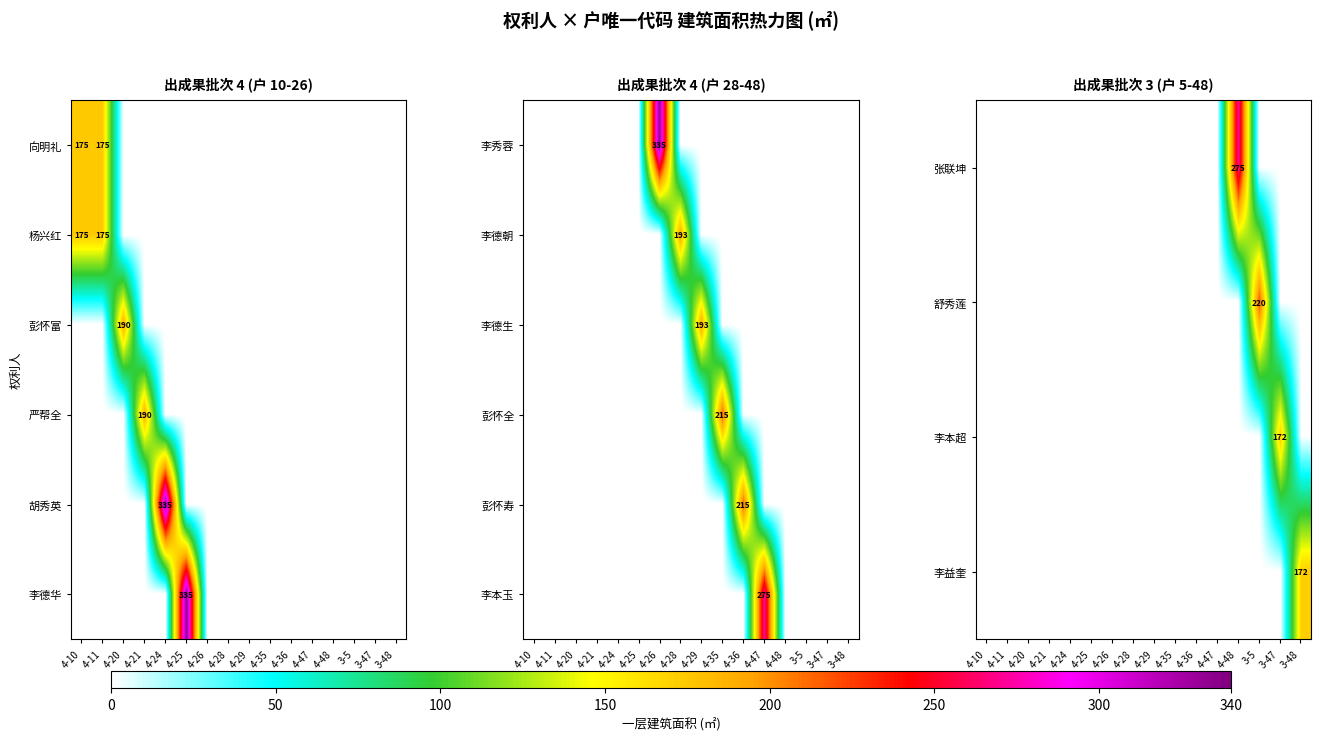

Is it true that 李本玉 equals 275 at 4-47?

True